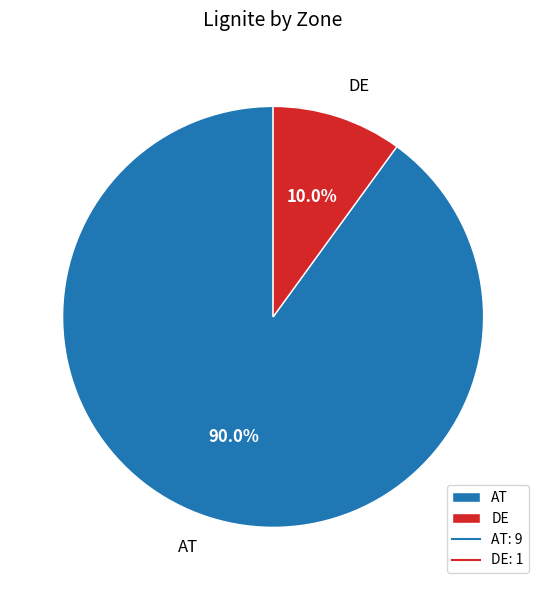

Which slice is the largest?

AT